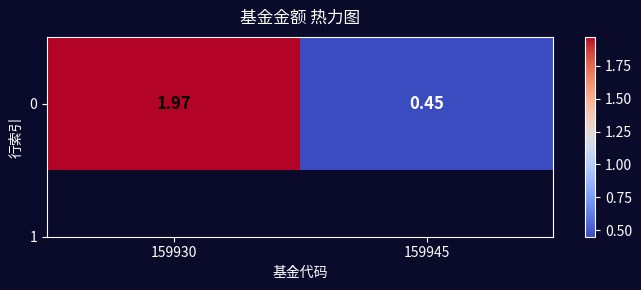

List the labels in order of value, largest first.

159930, 159945